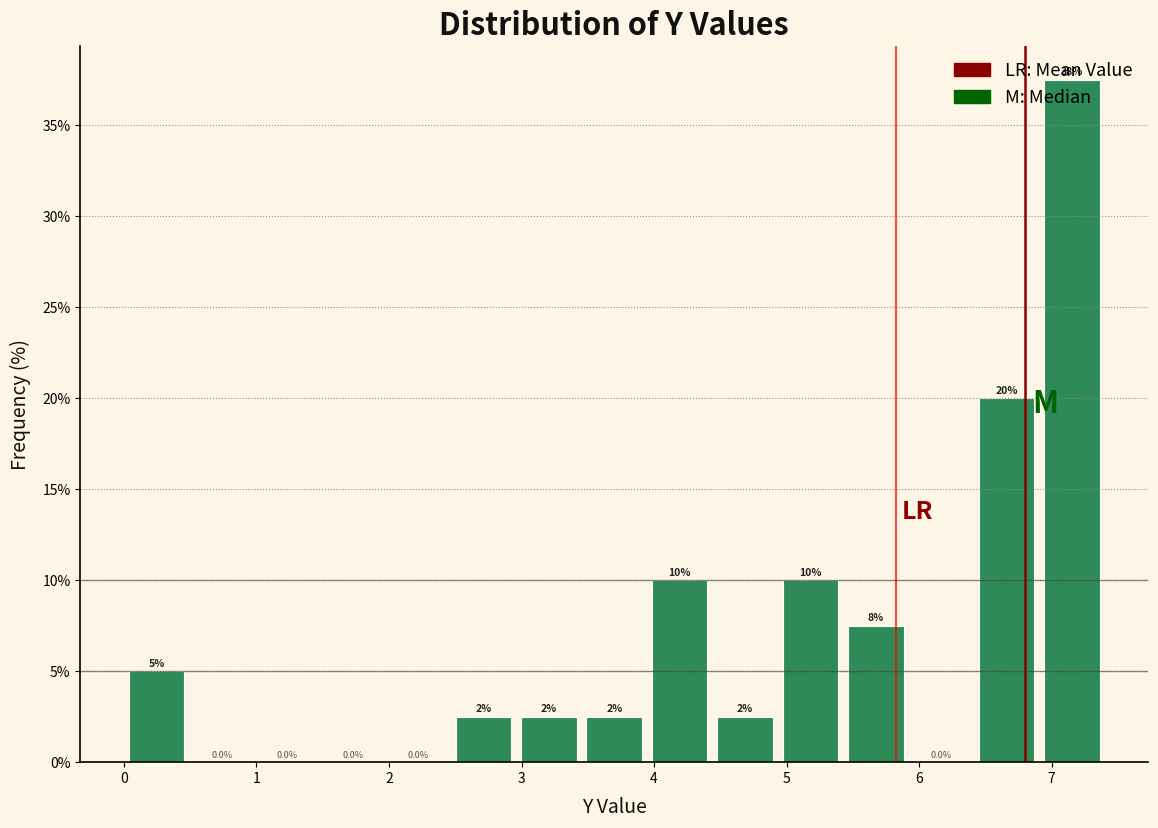

Which range on the x-axis has the tallest bar?

6.9 to 7.4